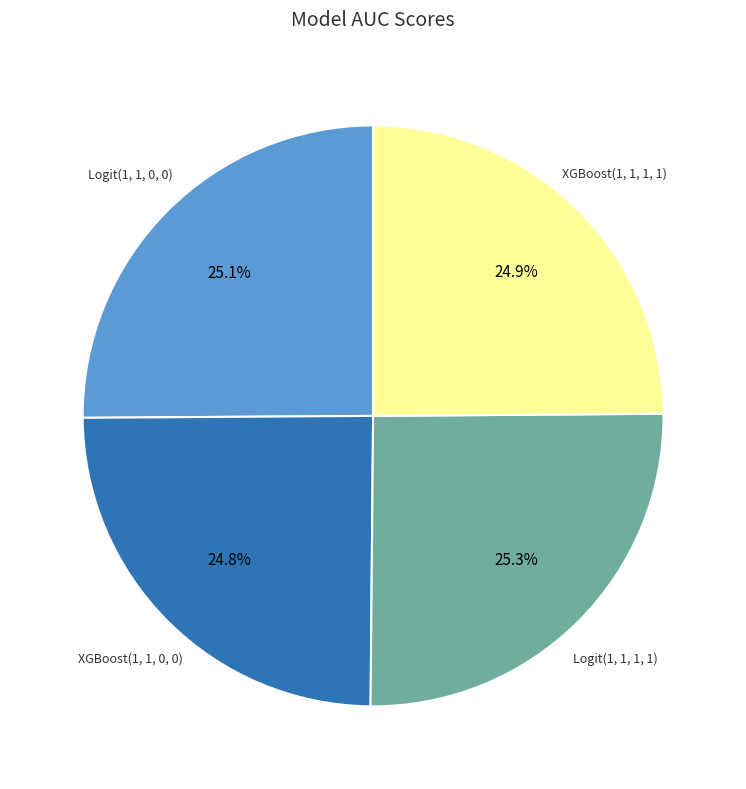

Does Logit(1, 1, 1, 1) represent more than half of the total?

No